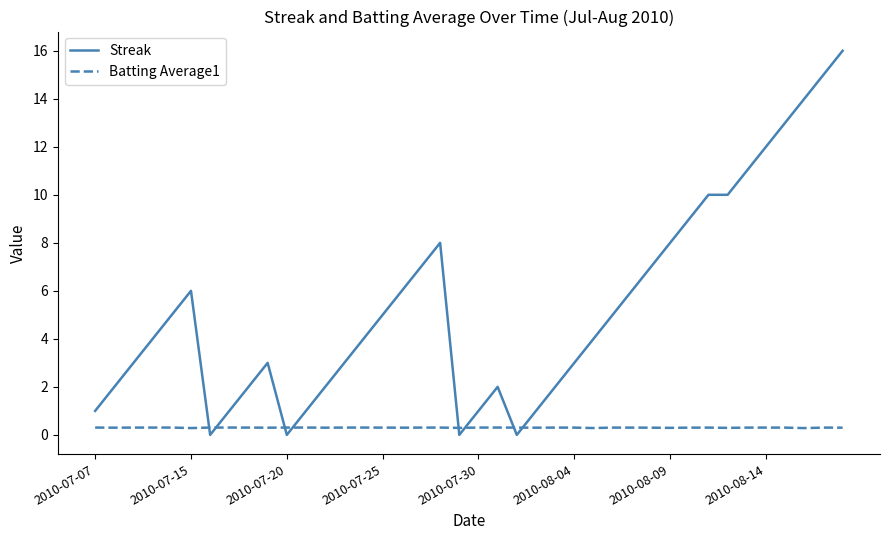

Rank the series by their average value, from highest to lowest.

Streak, Batting Average1